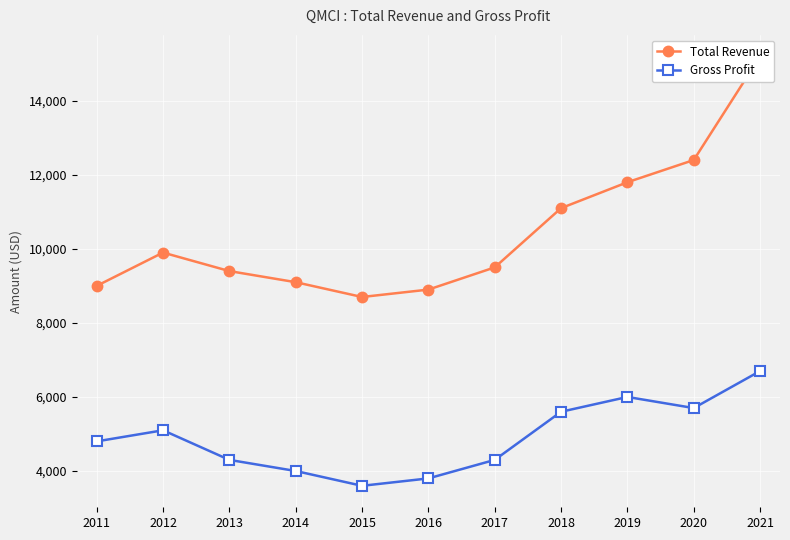

In Total Revenue, how many points are higher than both neighbors (excluding endpoints)?

1